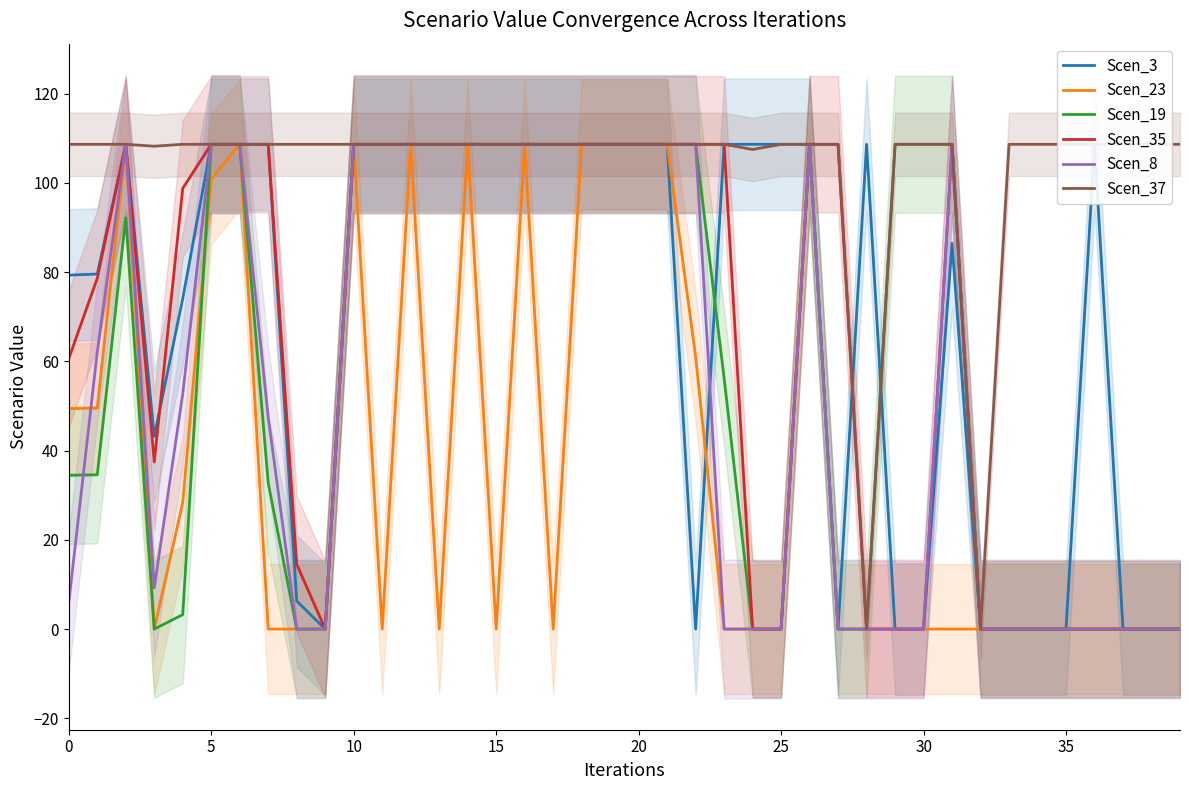

What is the difference between the second highest and minimum values in the Scen_19 series?

108.6